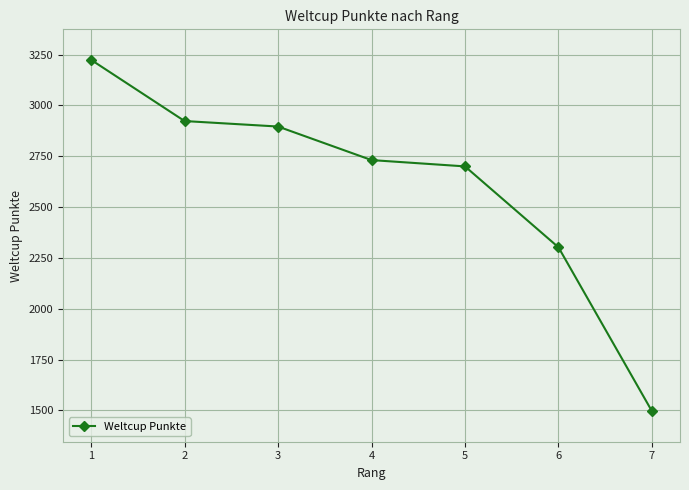

True or false: the data shows 1496 at 7.

True